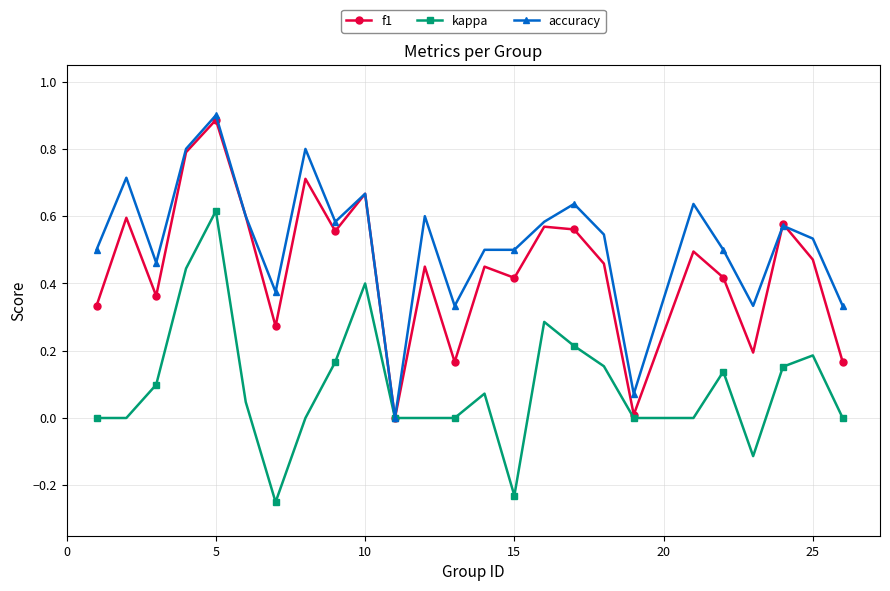

List the series in order of their overall mean, lowest first.

kappa, f1, accuracy